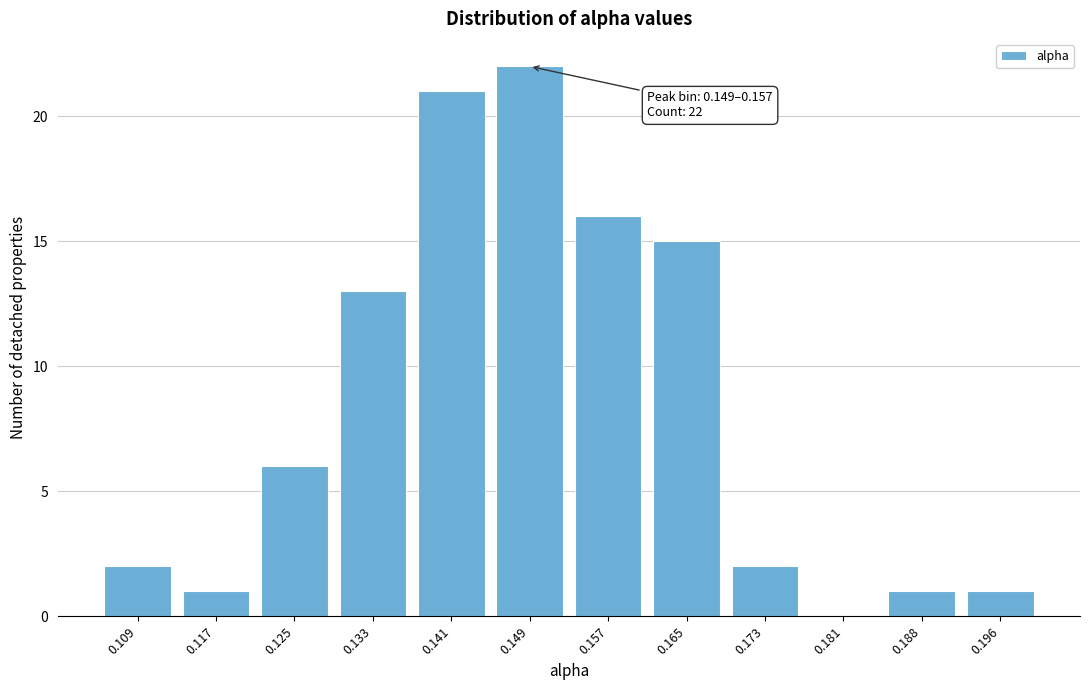

Reading left to right, list all the values displayed in this chart.

0.109=2	0.117=1	0.125=6	0.133=13	0.141=21	0.149=22	0.157=16	0.165=15	0.173=2	0.181=0	0.188=1	0.196=1